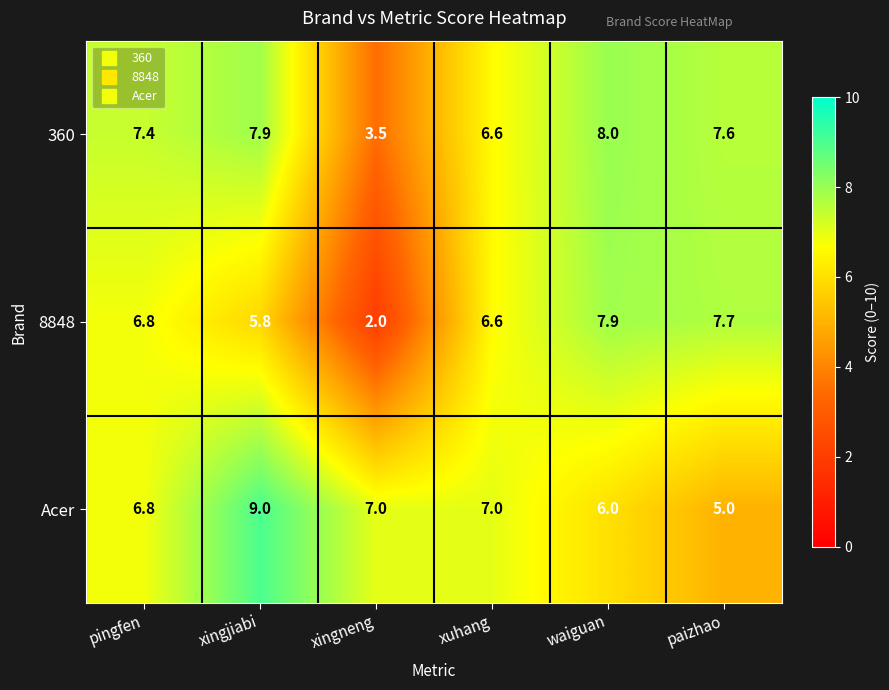

Which series has the largest range (max minus min)?

8848